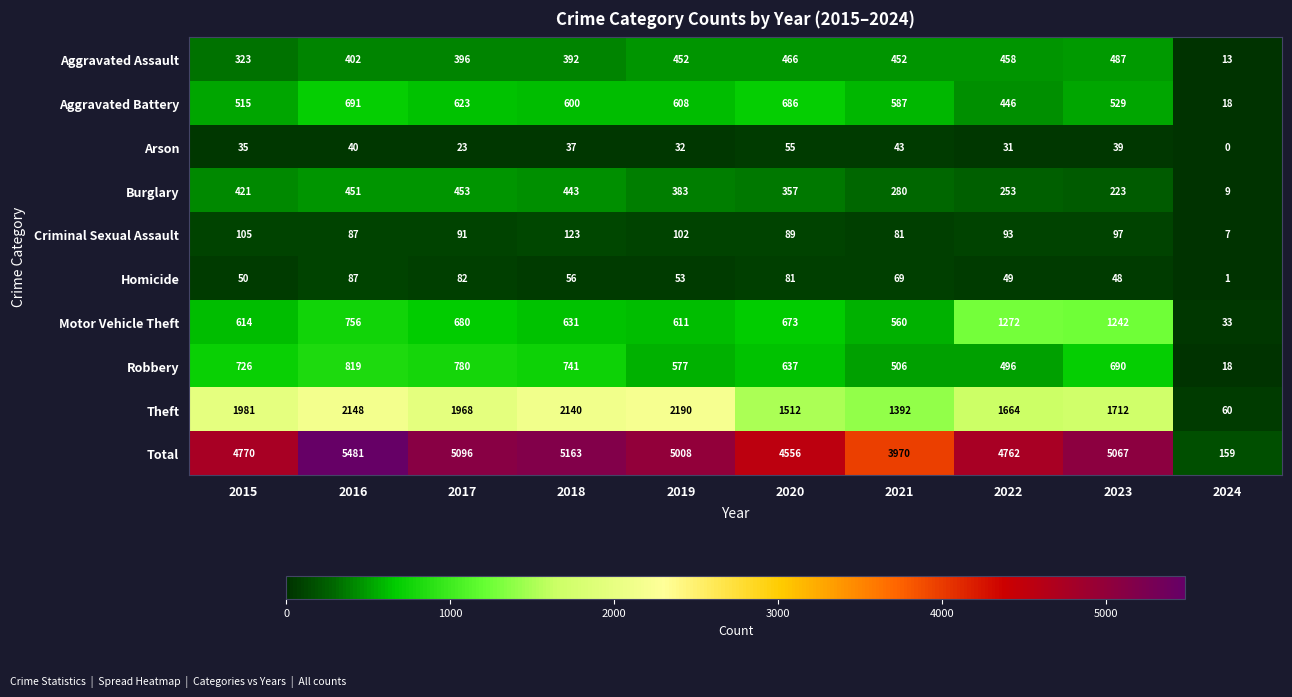

The Aggravated Assault series shows 487 at 2023. True or false?

True